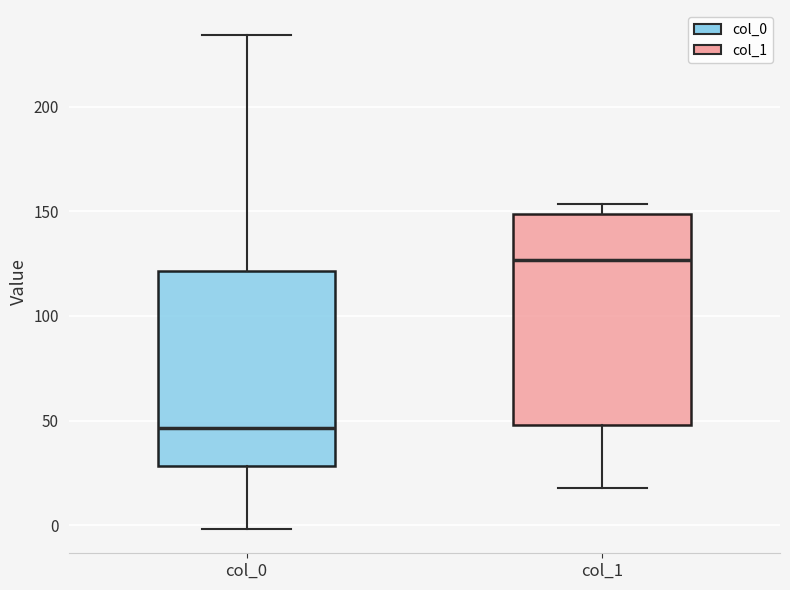

Reading left to right, transcribe this box plot: for each box, give where its median line is, the range the box spans, and where its two whiskers end, as read against the y-axis. The values are not printed on the chart, so give them approximately, as read against the axis.

col_0: median 45, box 30 to 120, whiskers 0 to 235
col_1: median 125, box 50 to 150, whiskers 20 to 155